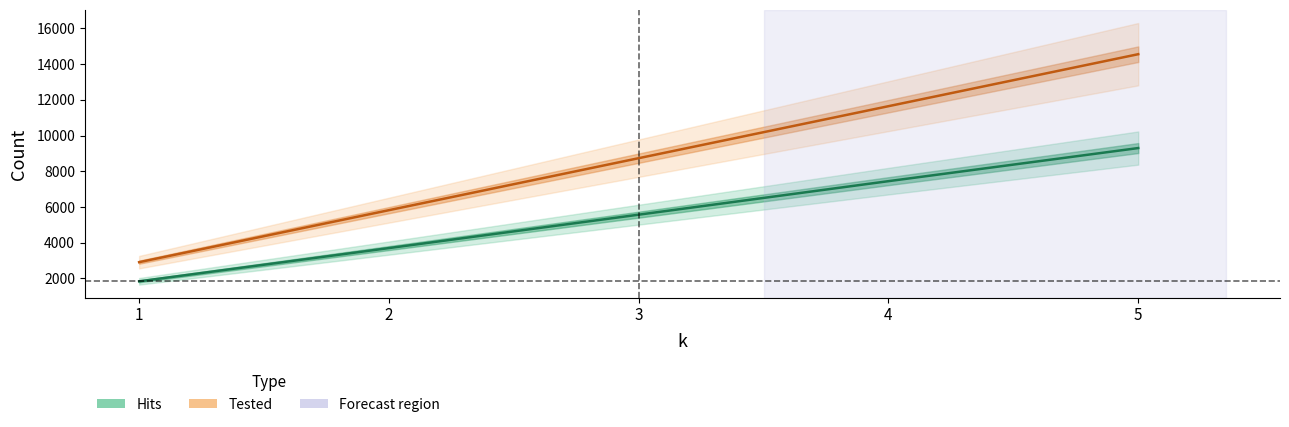

What is the greatest value displayed?

14560